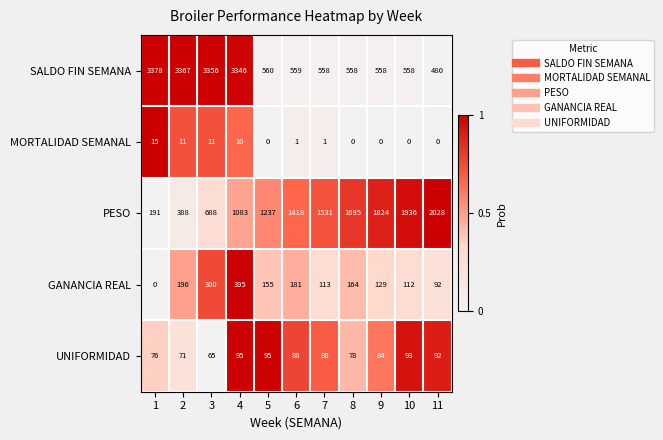

List the series in order of their peak value, highest first.

SALDO FIN SEMANA, PESO, GANANCIA REAL, UNIFORMIDAD, MORTALIDAD SEMANAL